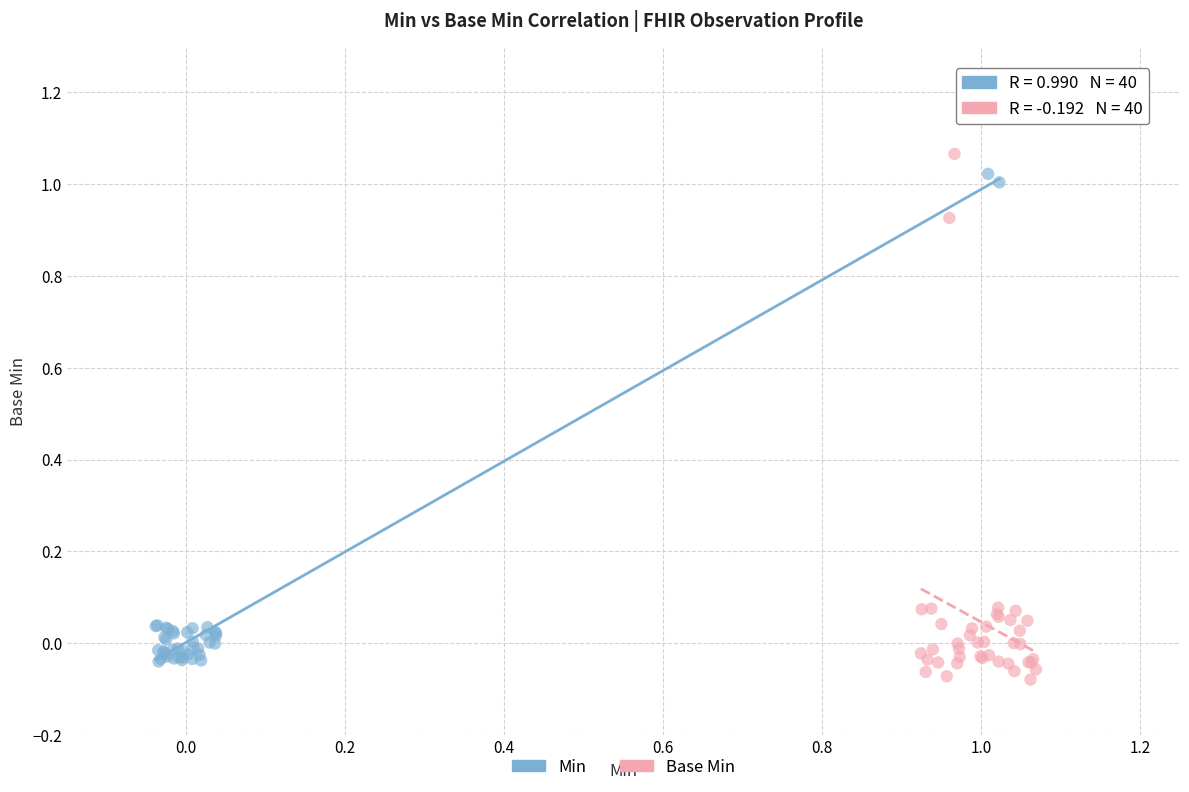

Which series reaches the minimum Y coordinate?

Base Min